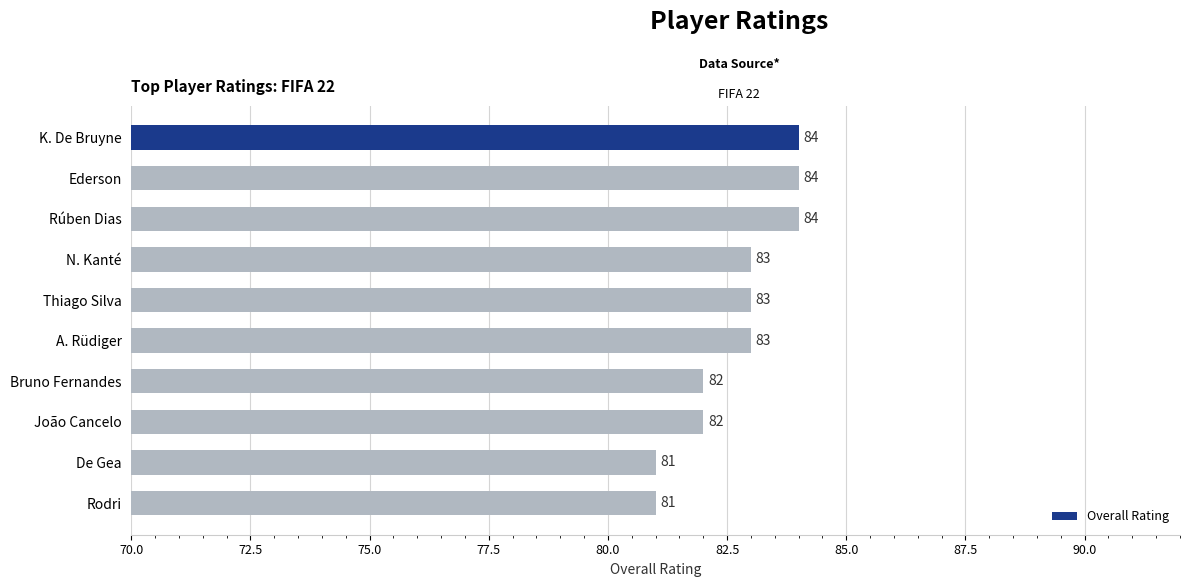

Approximately how many times larger is the value at João Cancelo compared to Ederson?

1.0